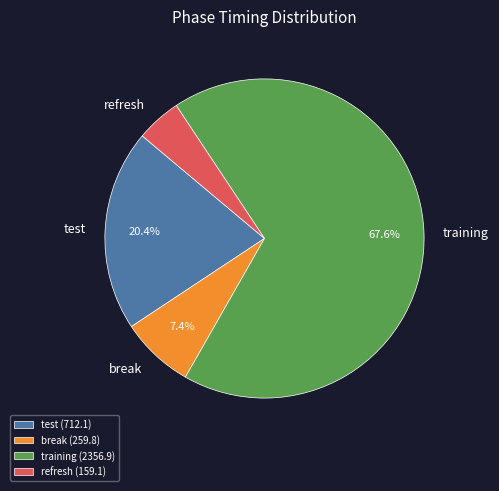

To the nearest percent, what is the difference between the largest and smallest slice percentages?

63%